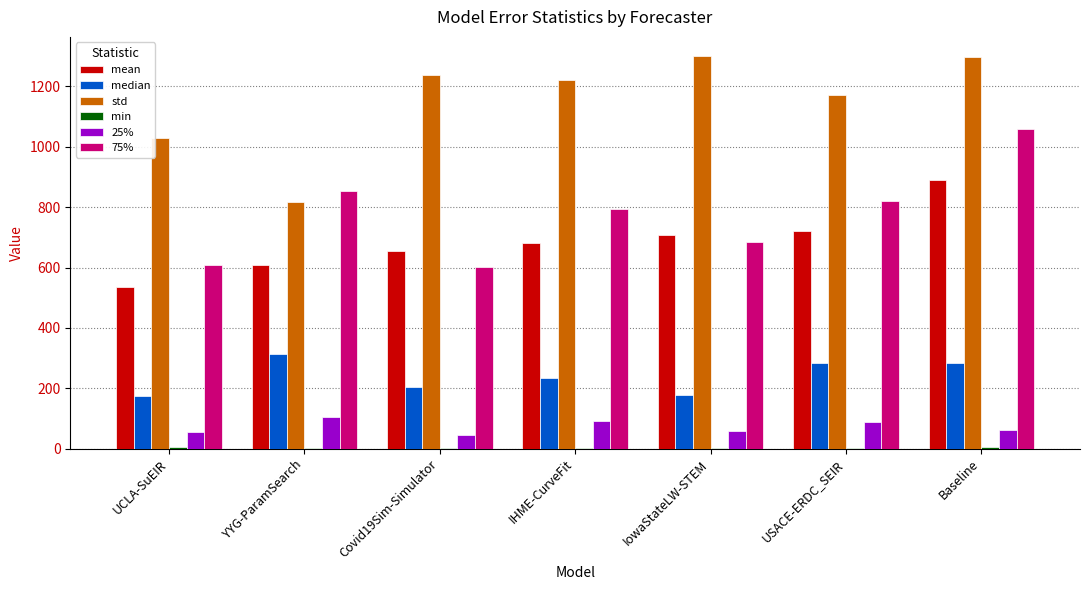

What is the approximate value of median at YYG-ParamSearch?

313.8